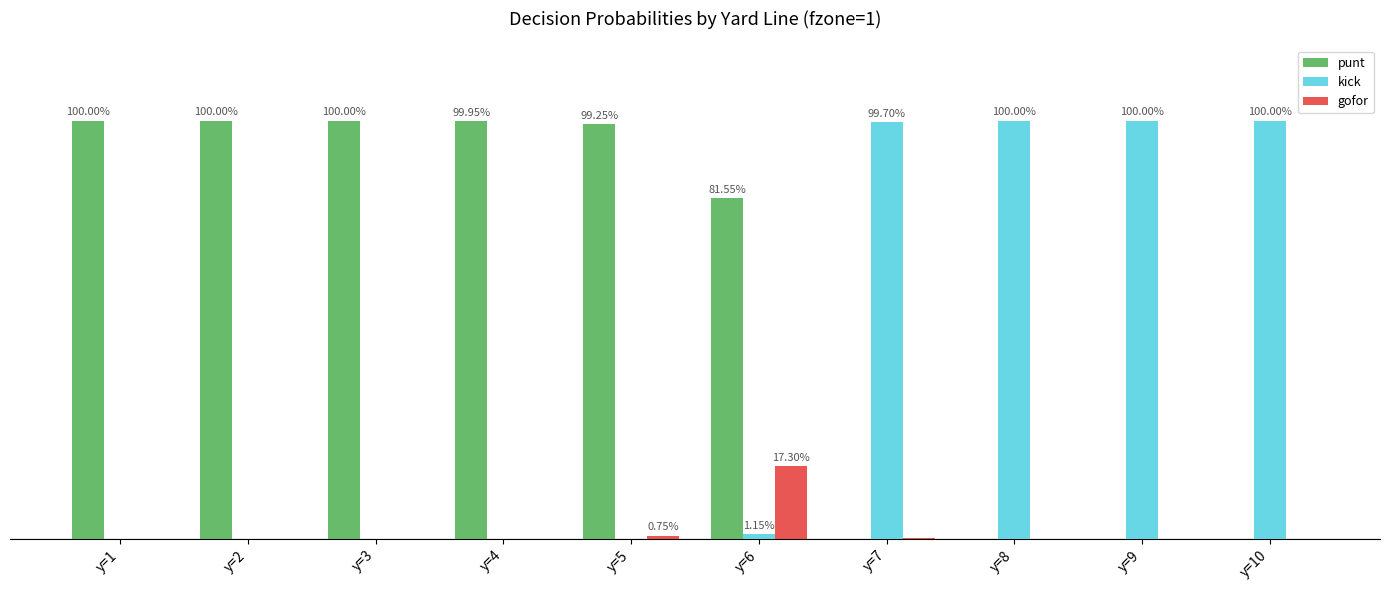

At how many categories does at least one series exceed 0?

10